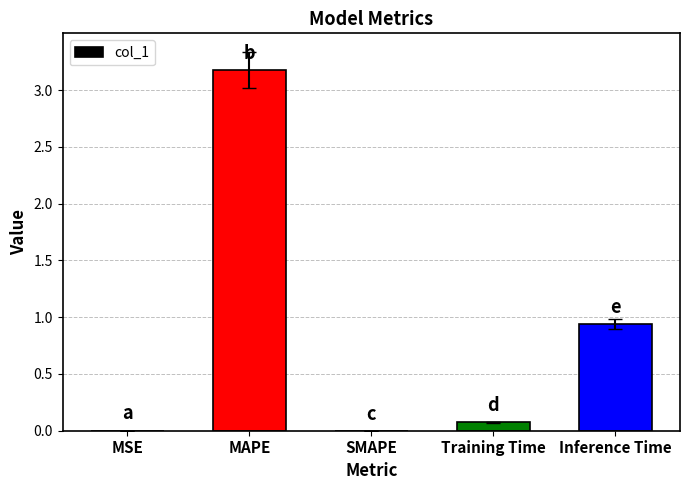

What is the sum of the values at Training Time and Inference Time?

1.0